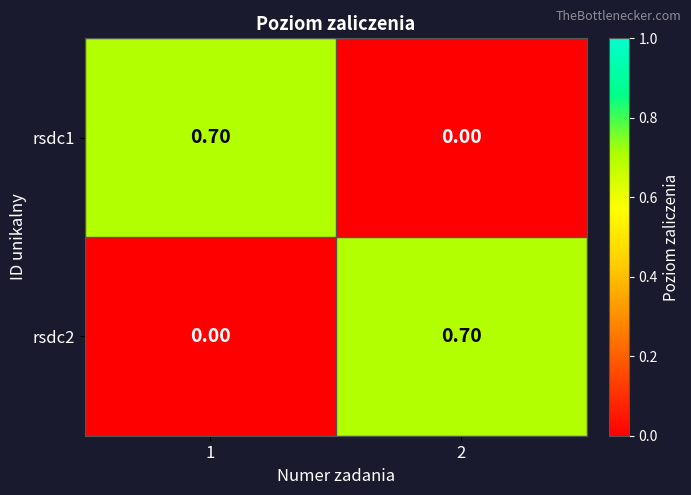

What is the sum of all rsdc1 values?

0.7